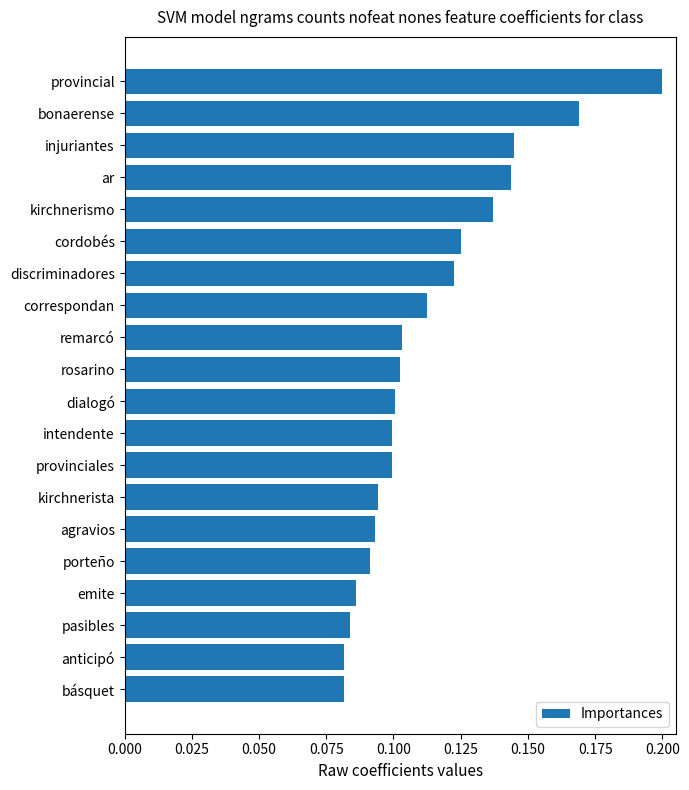

Which label corresponds to the largest value in the chart?

provincial